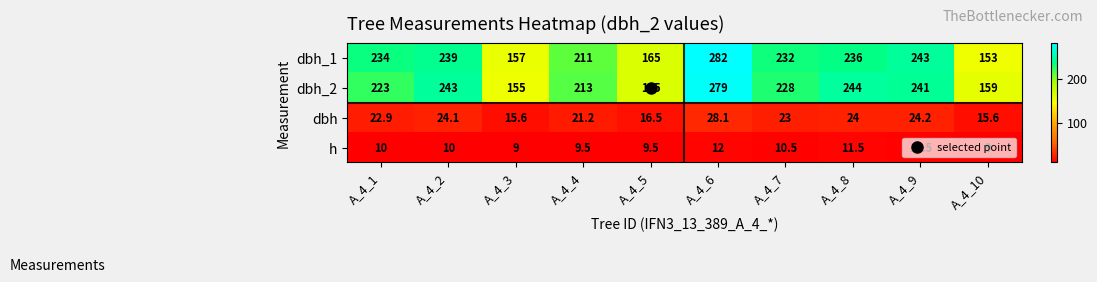

Is it true that h equals 9.5 at A_4_5?

True